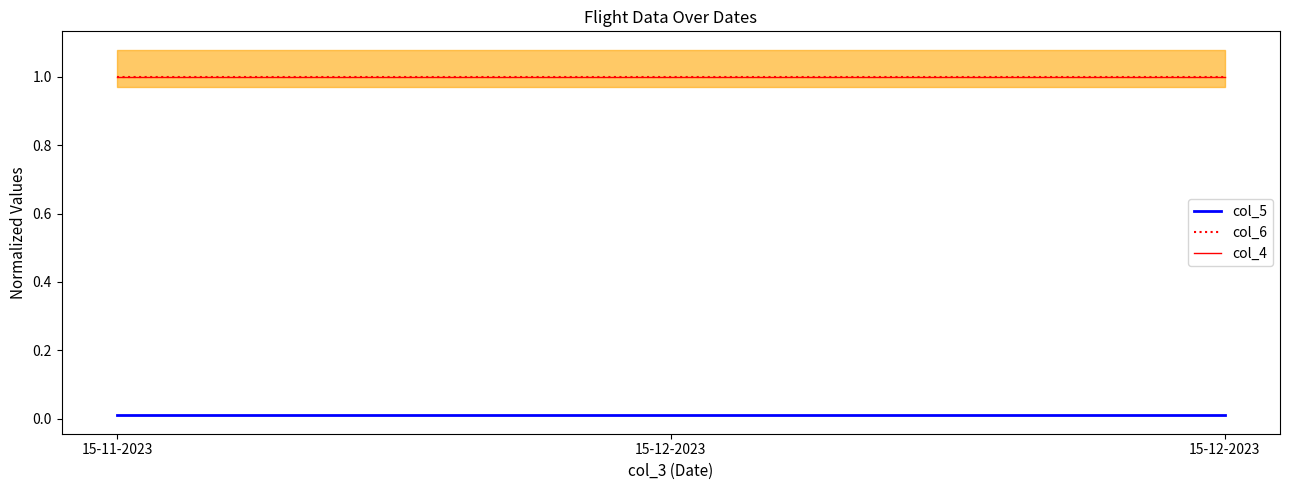

Is it true that col_4 equals 1.0 at 15-11-2023?

True